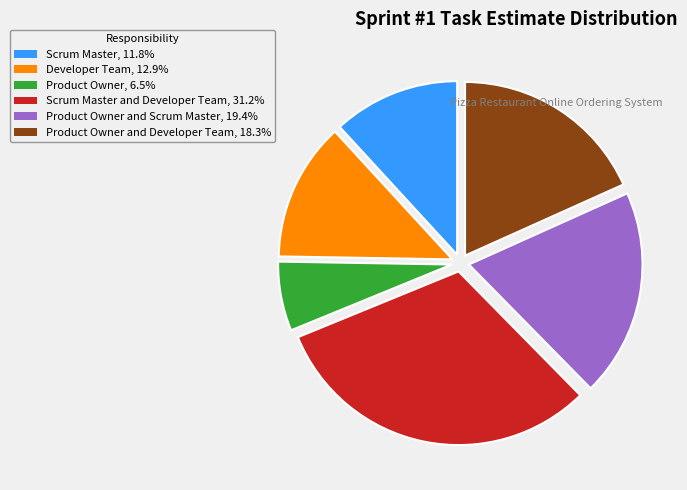

Is the sum of Product Owner, 6.5% and Product Owner and Scrum Master, 19.4% greater than half?

No